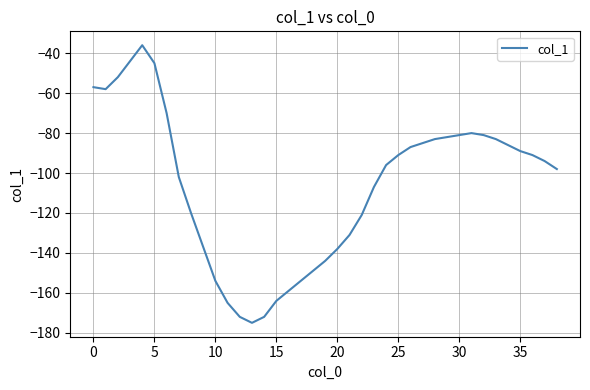

What is the difference between the maximum and minimum values?

139